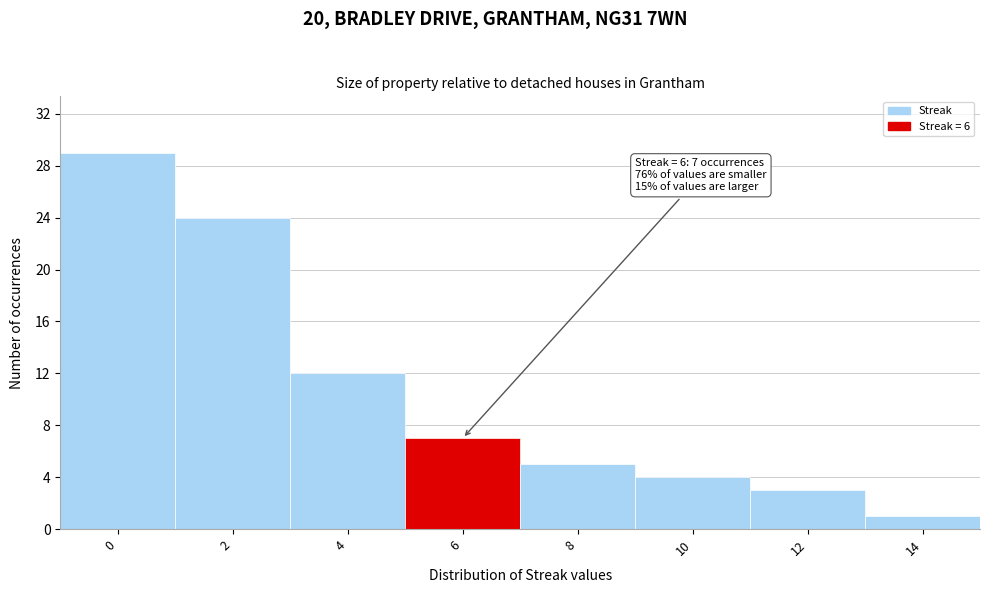

Reading left to right, extract all data points from this chart.

29	24	12	7	5	4	3	1